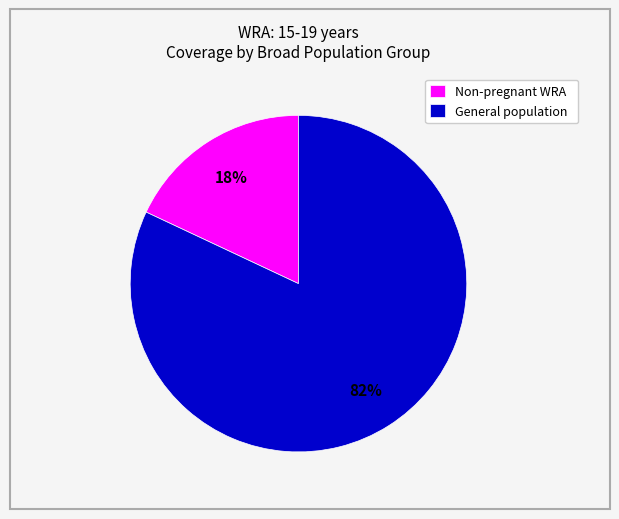

How many segments does this pie chart have?

2